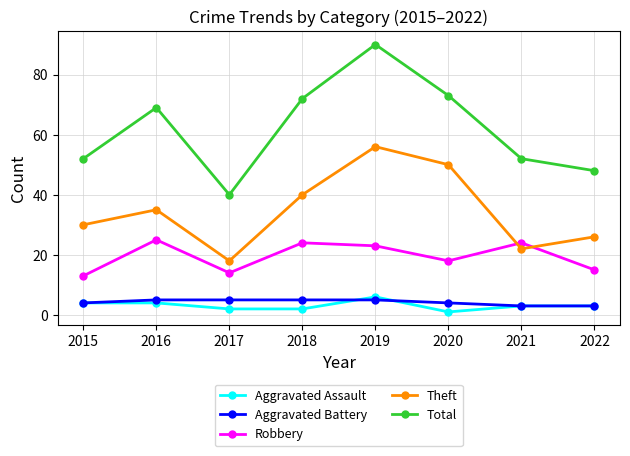

What is the spread (max minus min) of values at 2019?

85